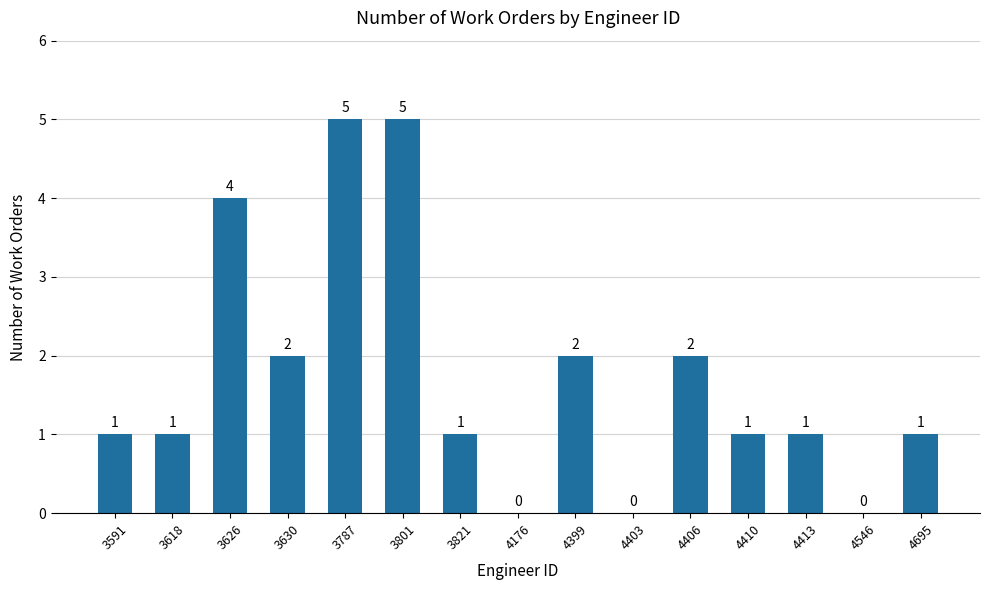

What is the sum of all values?

26